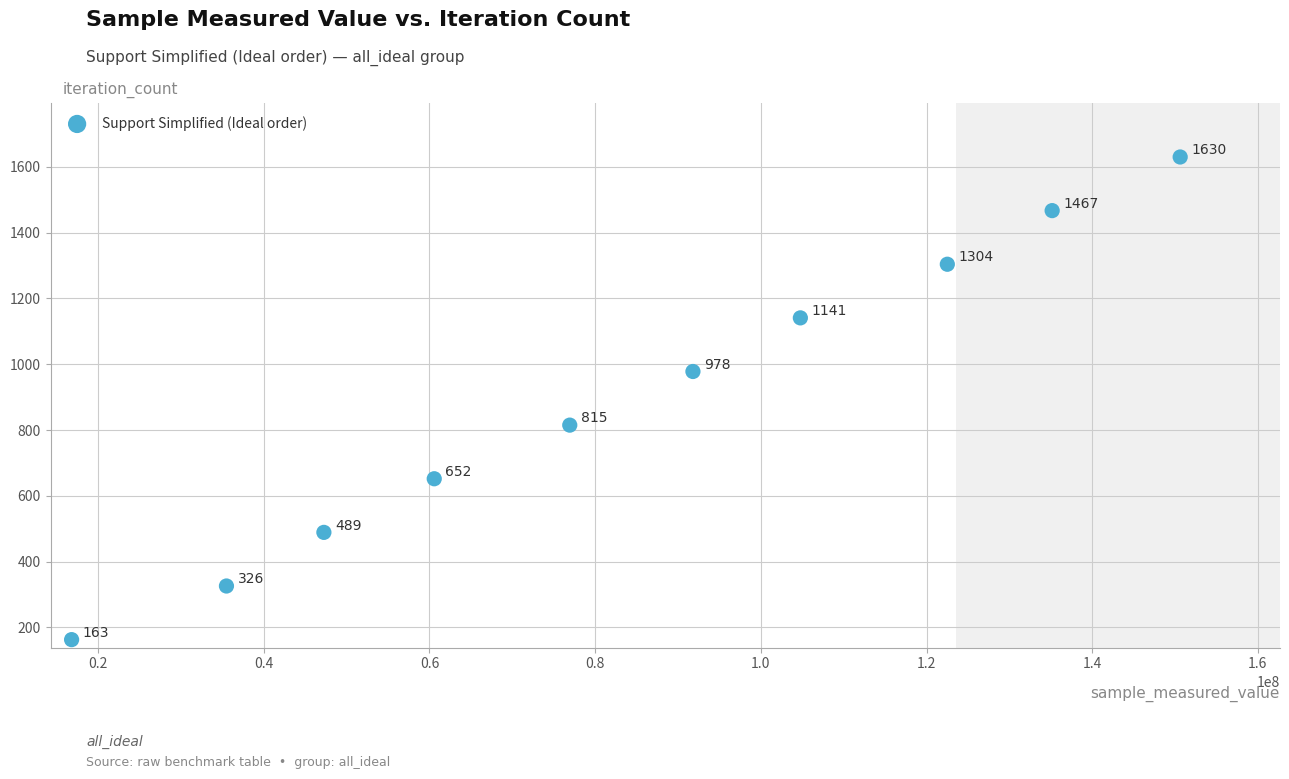

What is the average X value?

84193837